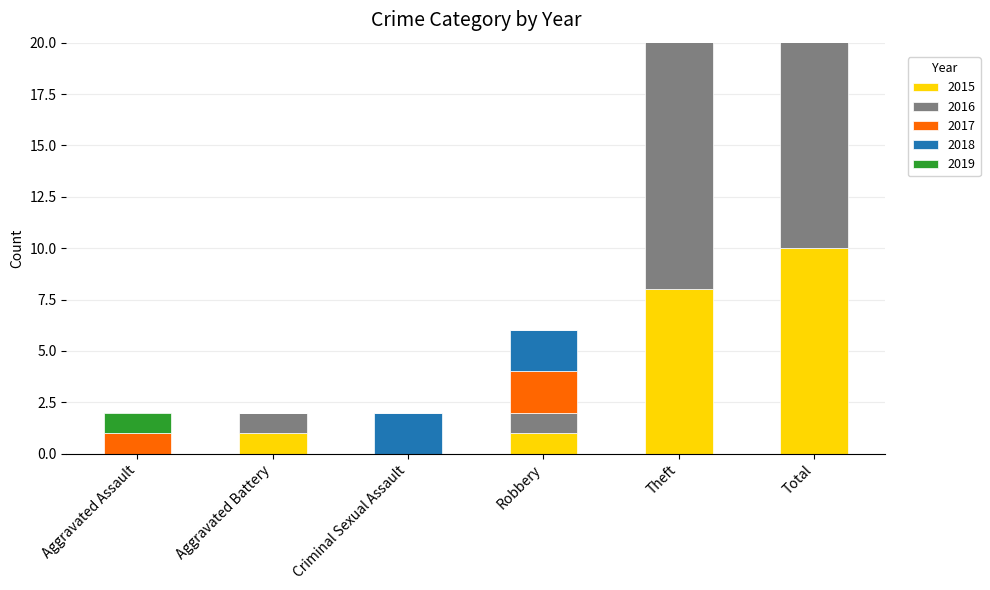

Reading left to right, what are all the values shown in this chart?

2015: Aggravated Assault=0	Aggravated Battery=1	Criminal Sexual Assault=0	Robbery=1	Theft=8	Total=10
2016: Aggravated Assault=0	Aggravated Battery=1	Criminal Sexual Assault=0	Robbery=1	Theft=13	Total=15
2017: Aggravated Assault=1	Aggravated Battery=0	Criminal Sexual Assault=0	Robbery=2	Theft=10	Total=13
2018: Aggravated Assault=0	Aggravated Battery=0	Criminal Sexual Assault=2	Robbery=2	Theft=9	Total=13
2019: Aggravated Assault=1	Aggravated Battery=0	Criminal Sexual Assault=0	Robbery=0	Theft=9	Total=10